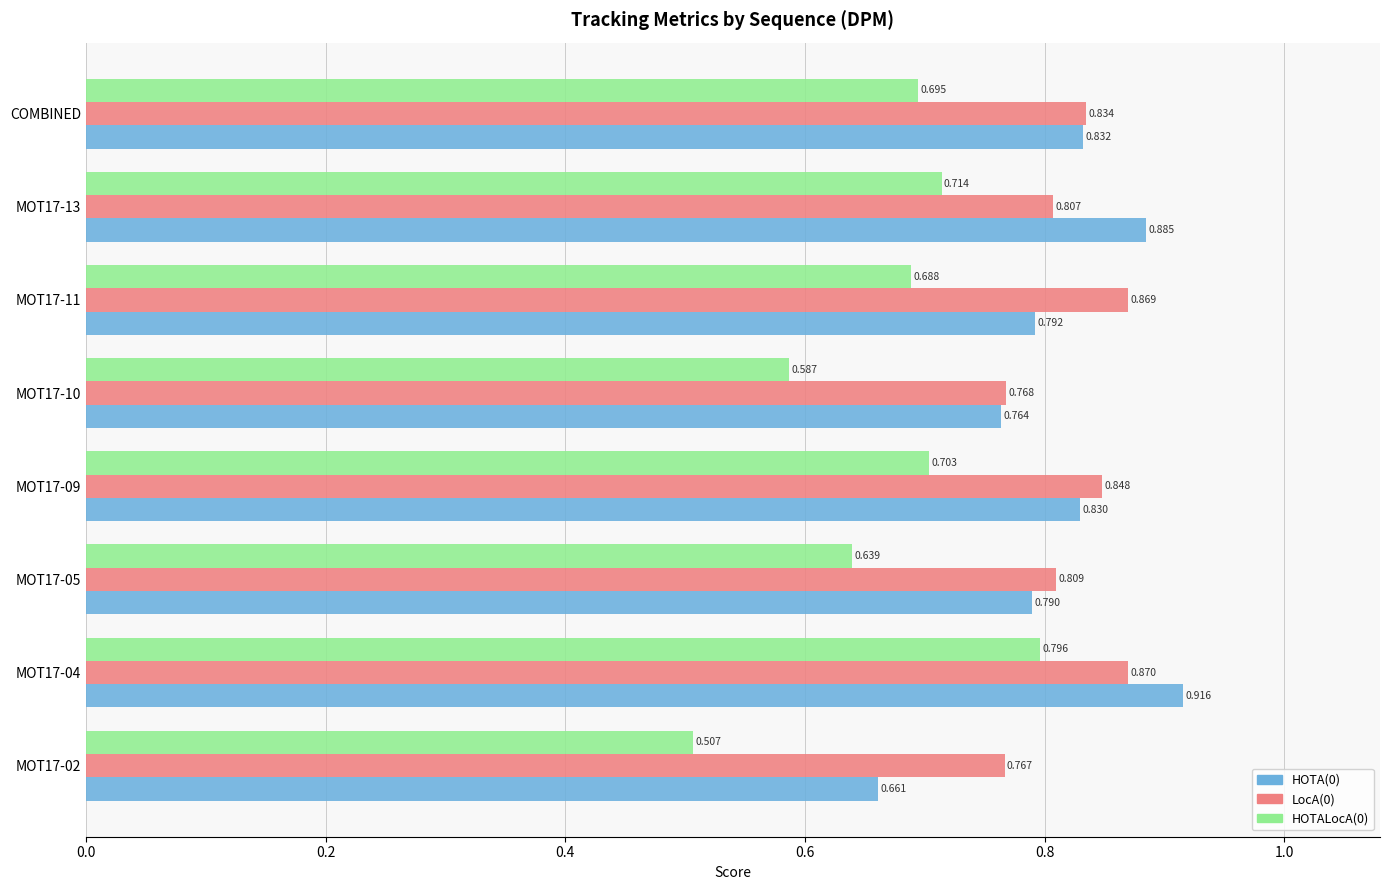

How many distinct data groups are displayed?

3